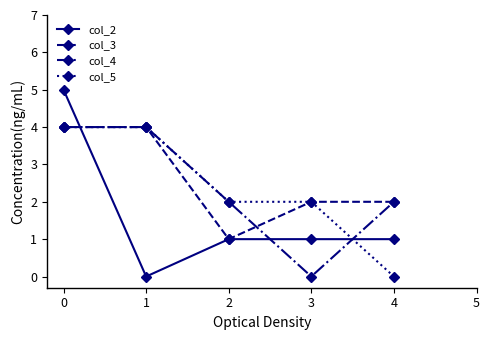

At how many categories does at least one series exceed 0?

5